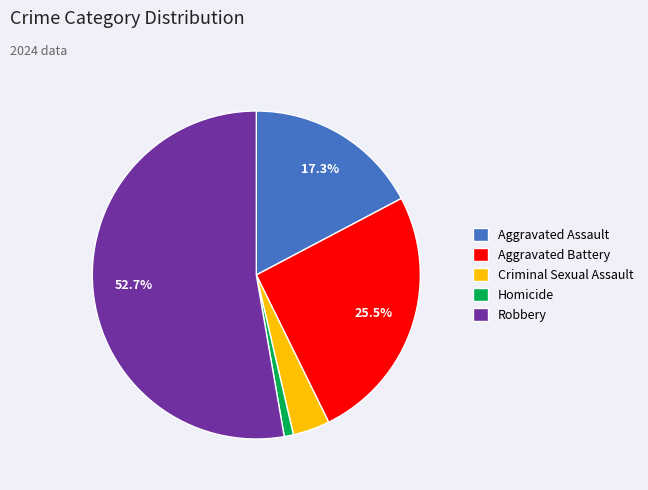

What is the smallest slice in the pie chart?

Homicide